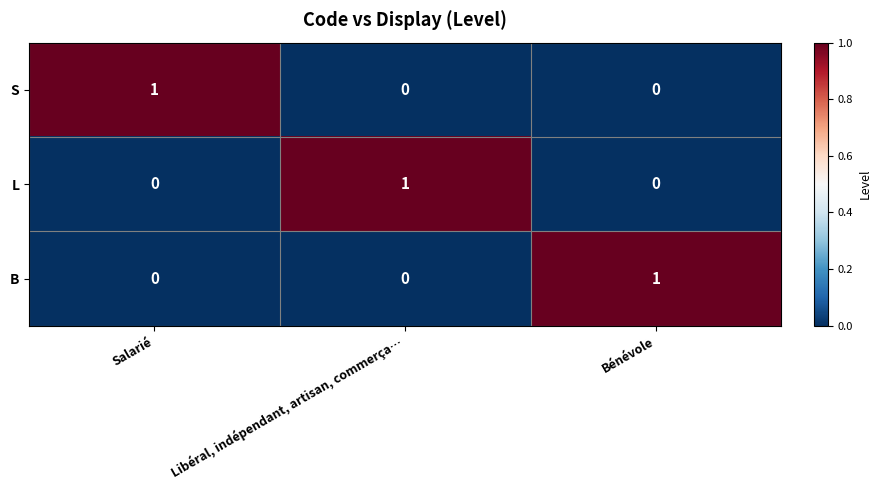

Count the number of data series in this chart.

3